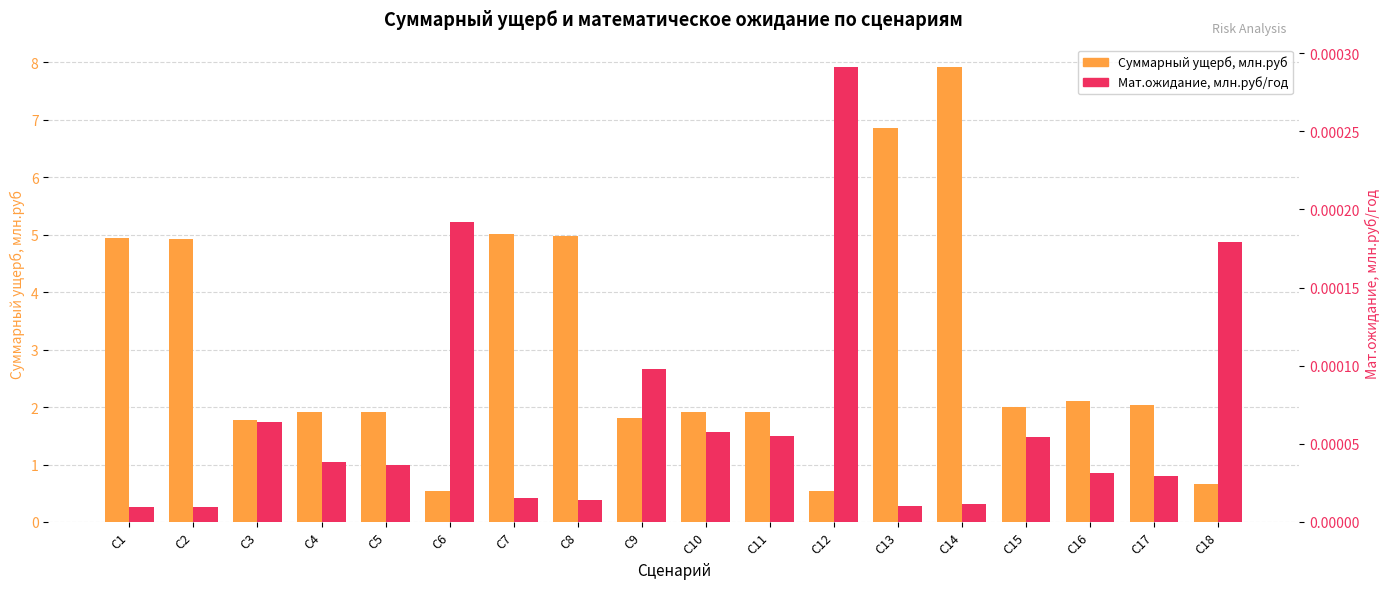

At С2, list the series in order from largest to smallest.

Суммарный ущерб, млн.руб, Мат.ожидание, млн.руб/год